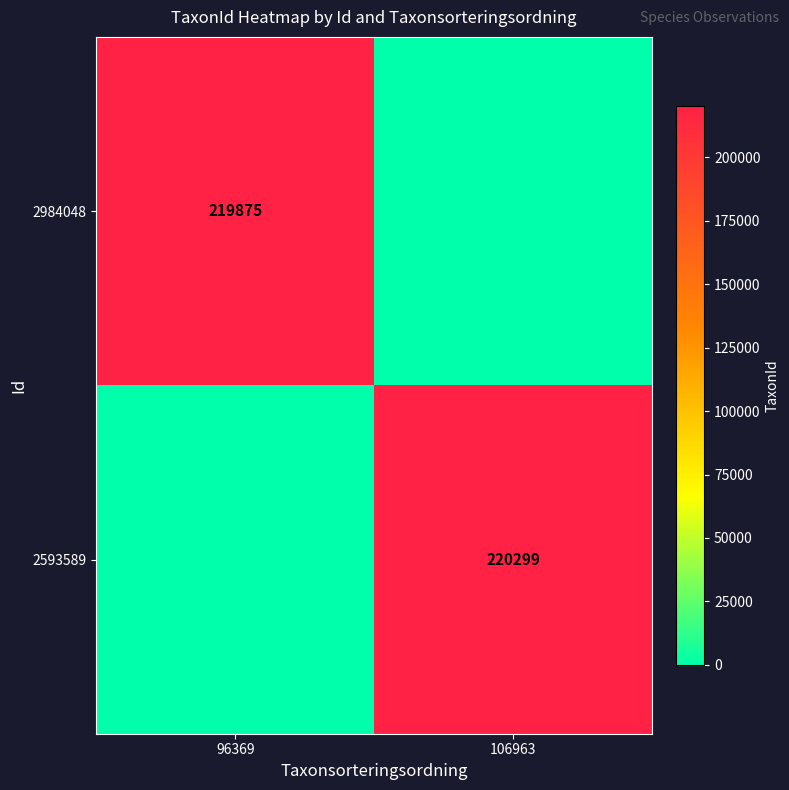

Is it true that 2593589 equals 328927 at 106963?

False